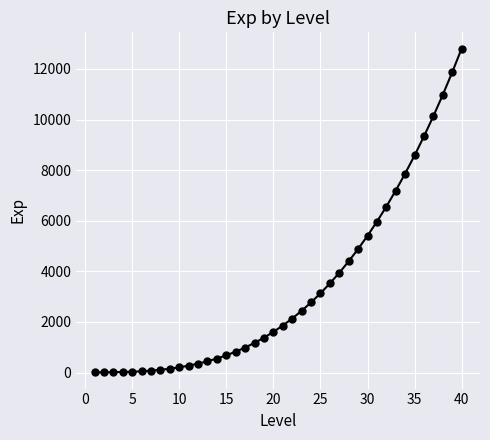

What is the sum of all values?

134715